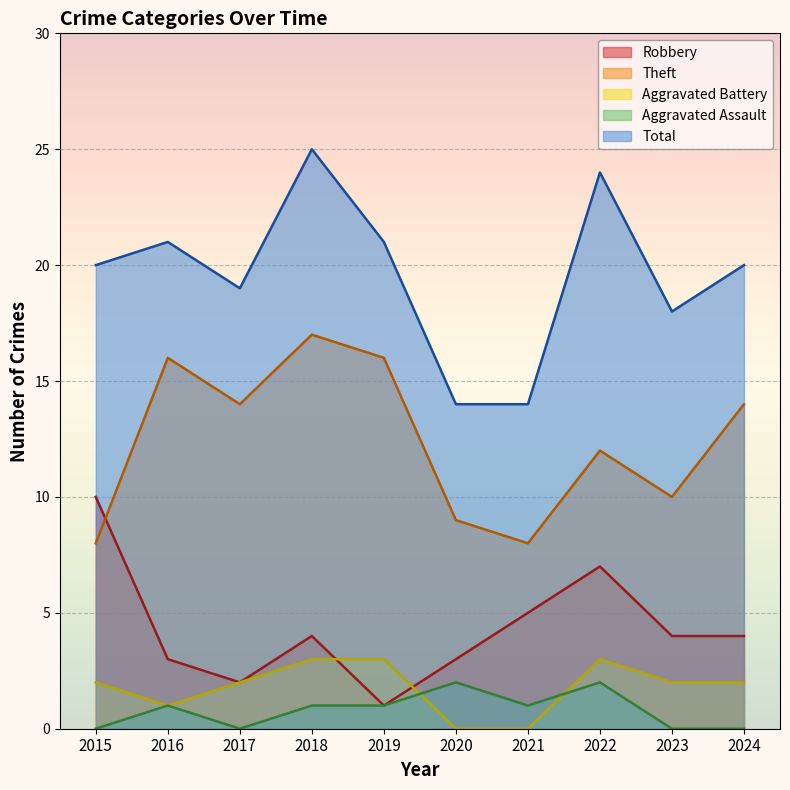

At how many categories does at least one series exceed 5?

10